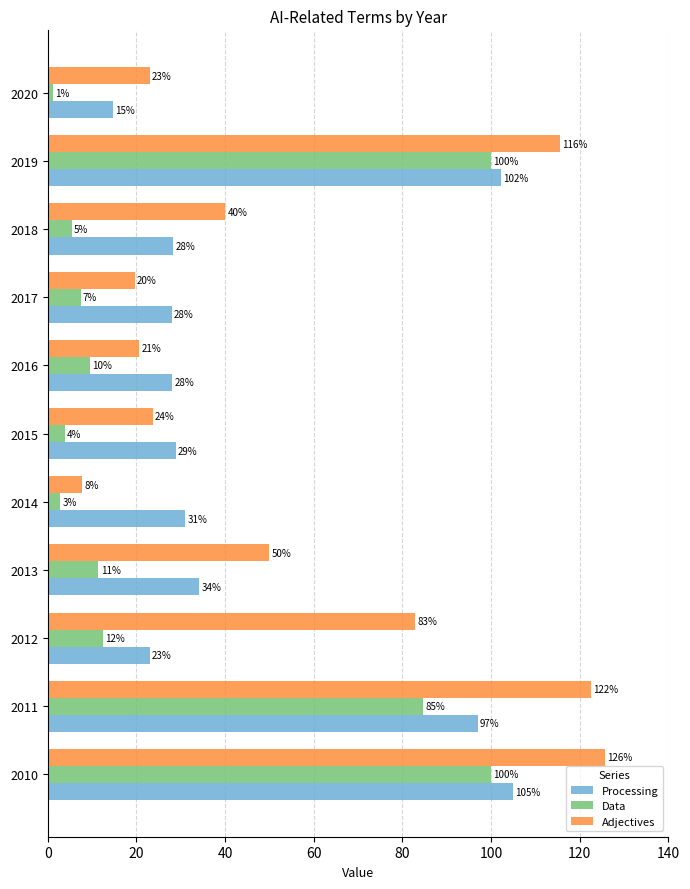

What value does the Processing series have at 2017?

27.9